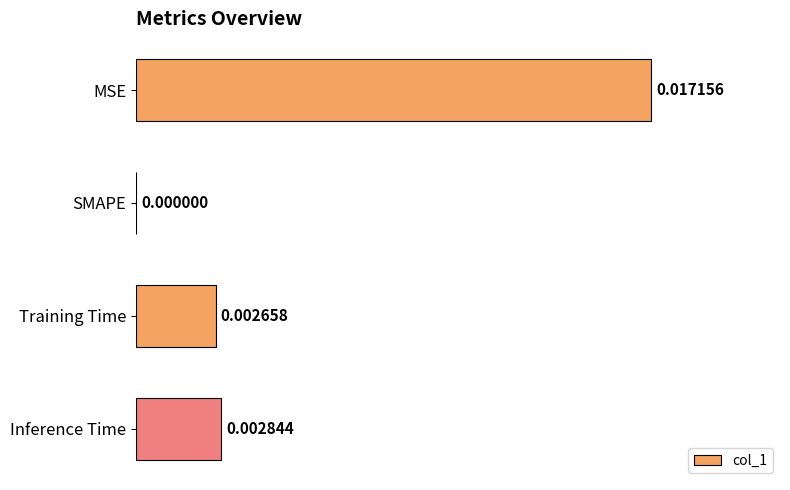

Count the number of values greater than 0.

3